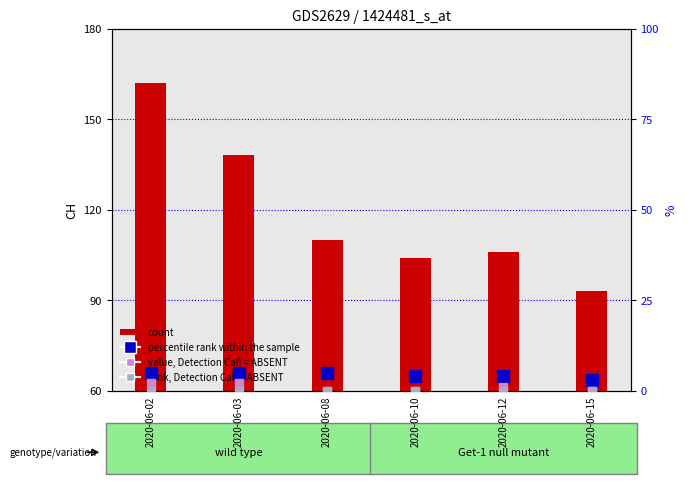

At how many categories does at least one series exceed 130?

2